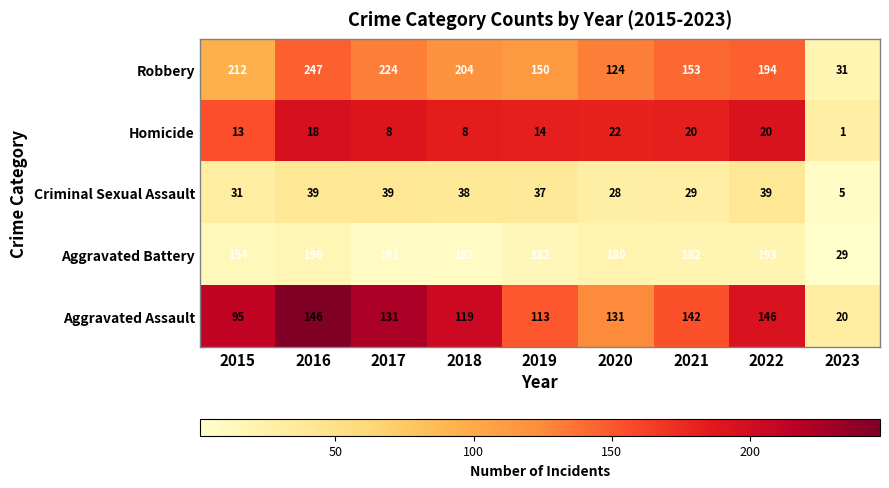

List the series in order of their peak value, lowest first.

Homicide, Criminal Sexual Assault, Aggravated Assault, Aggravated Battery, Robbery